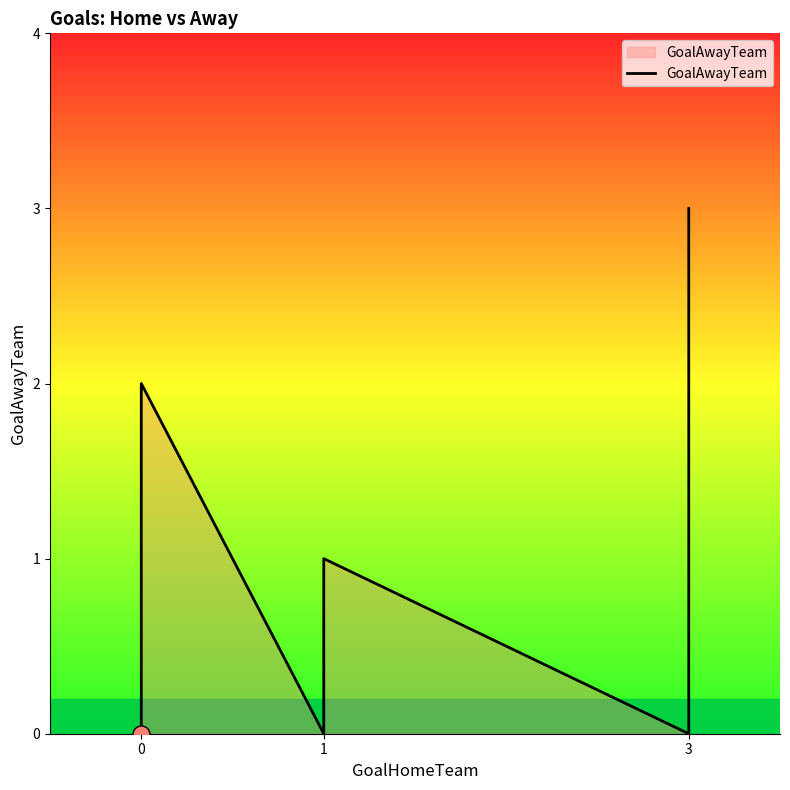

Which has a higher value, 1 or 1?

1